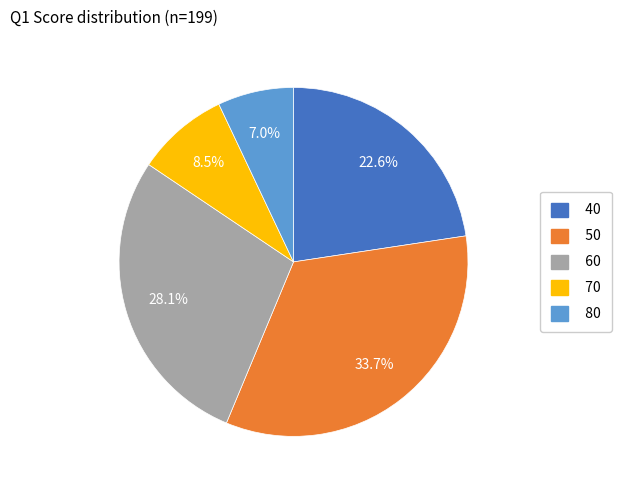

Which category has the biggest portion of the pie?

50